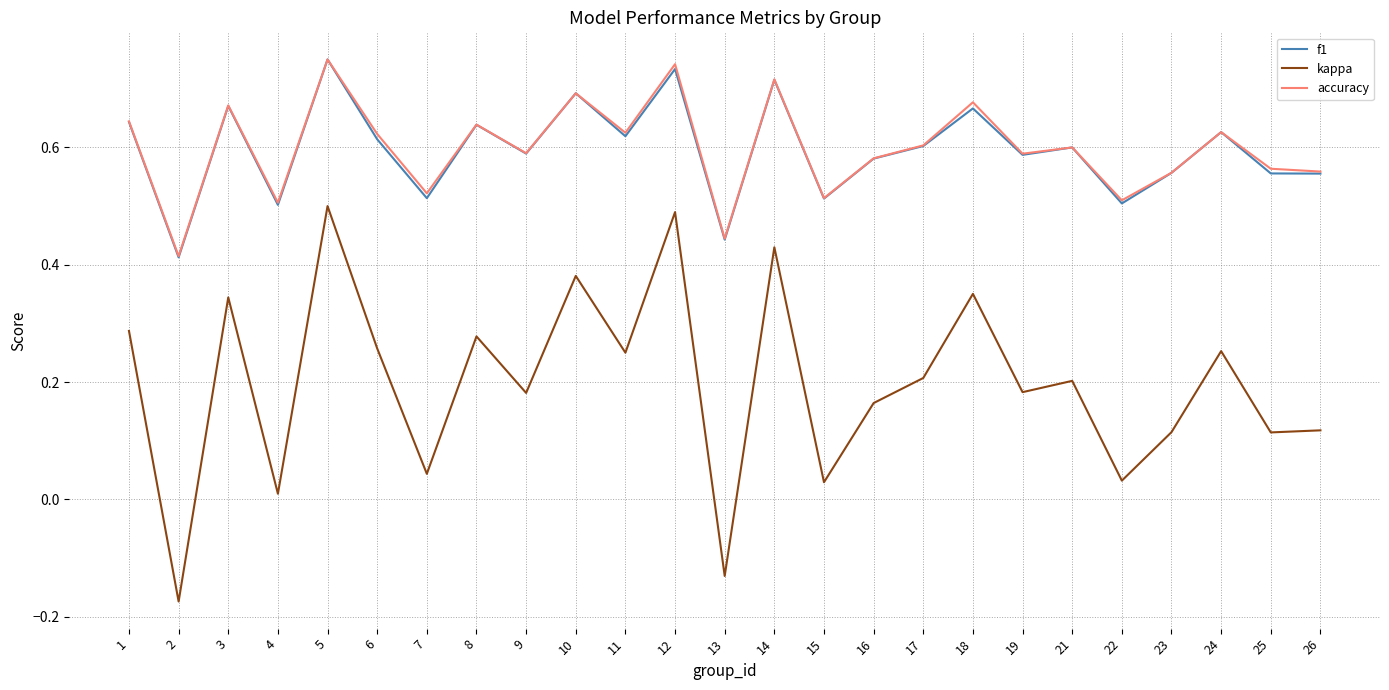

True or false: kappa and f1 intersect in this chart.

False